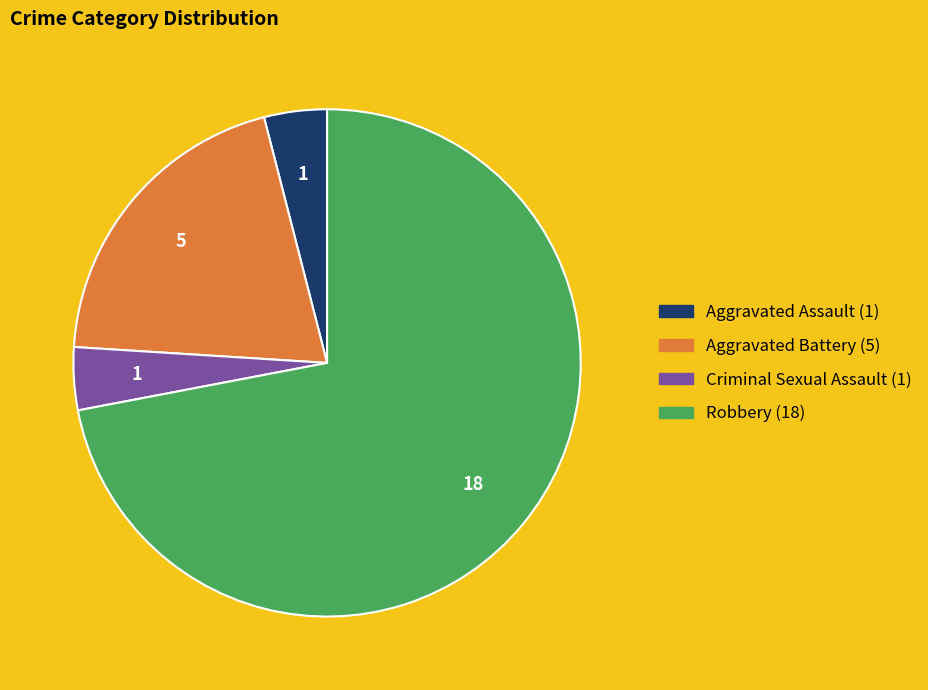

True or false: Aggravated Battery (5) accounts for 20% of the total.

True